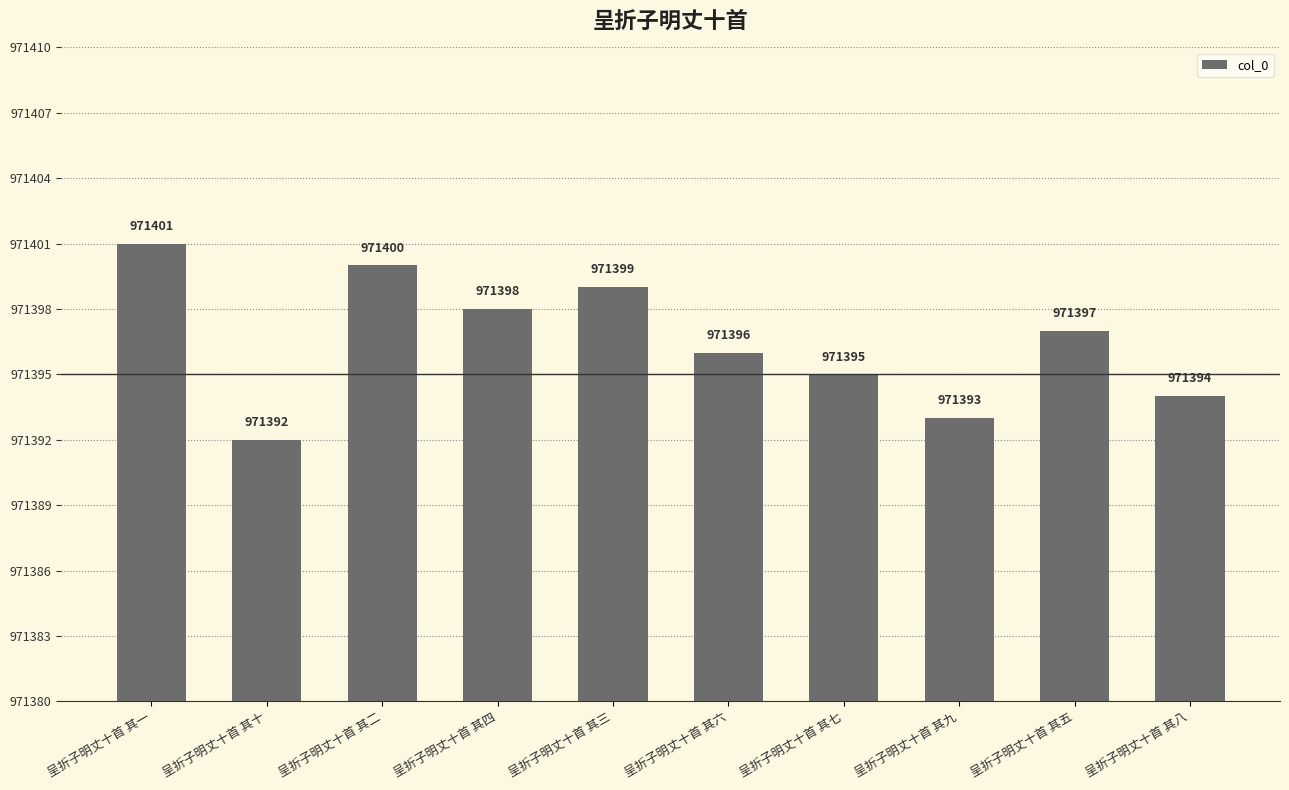

The chart shows a value of 971394 at 呈折子明丈十首 其八. True or false?

True